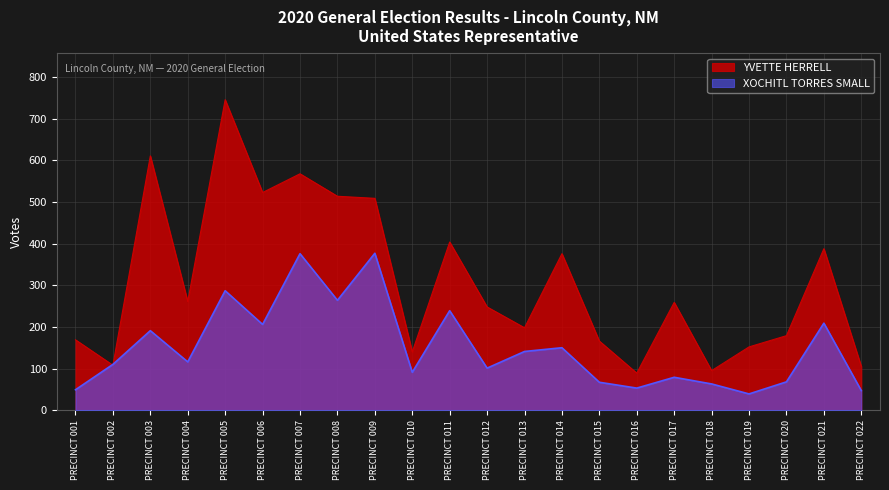

Reading left to right, list all the values displayed in this chart.

YVETTE HERRELL: PRECINCT 001=169	PRECINCT 002=108	PRECINCT 003=611	PRECINCT 004=261	PRECINCT 005=746	PRECINCT 006=523	PRECINCT 007=568	PRECINCT 008=514	PRECINCT 009=509	PRECINCT 010=140	PRECINCT 011=404	PRECINCT 012=248	PRECINCT 013=198	PRECINCT 014=376	PRECINCT 015=166	PRECINCT 016=89	PRECINCT 017=259	PRECINCT 018=95	PRECINCT 019=152	PRECINCT 020=179	PRECINCT 021=388	PRECINCT 022=105
XOCHITL TORRES SMALL: PRECINCT 001=49	PRECINCT 002=110	PRECINCT 003=191	PRECINCT 004=116	PRECINCT 005=287	PRECINCT 006=206	PRECINCT 007=376	PRECINCT 008=264	PRECINCT 009=377	PRECINCT 010=91	PRECINCT 011=239	PRECINCT 012=101	PRECINCT 013=141	PRECINCT 014=150	PRECINCT 015=67	PRECINCT 016=53	PRECINCT 017=79	PRECINCT 018=63	PRECINCT 019=39	PRECINCT 020=68	PRECINCT 021=209	PRECINCT 022=47